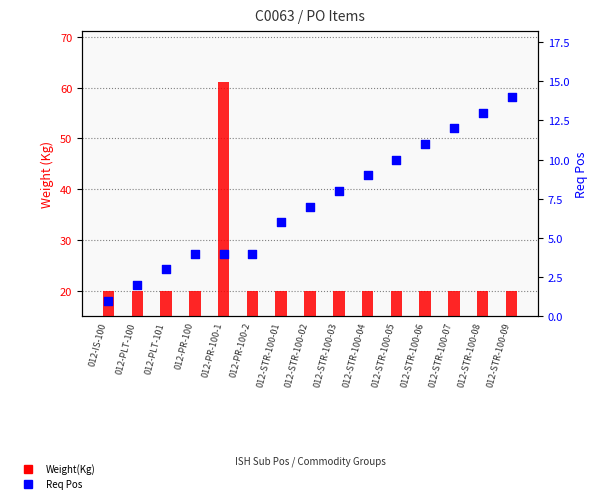

Which series has the largest total across all categories?

Weight(Kg)